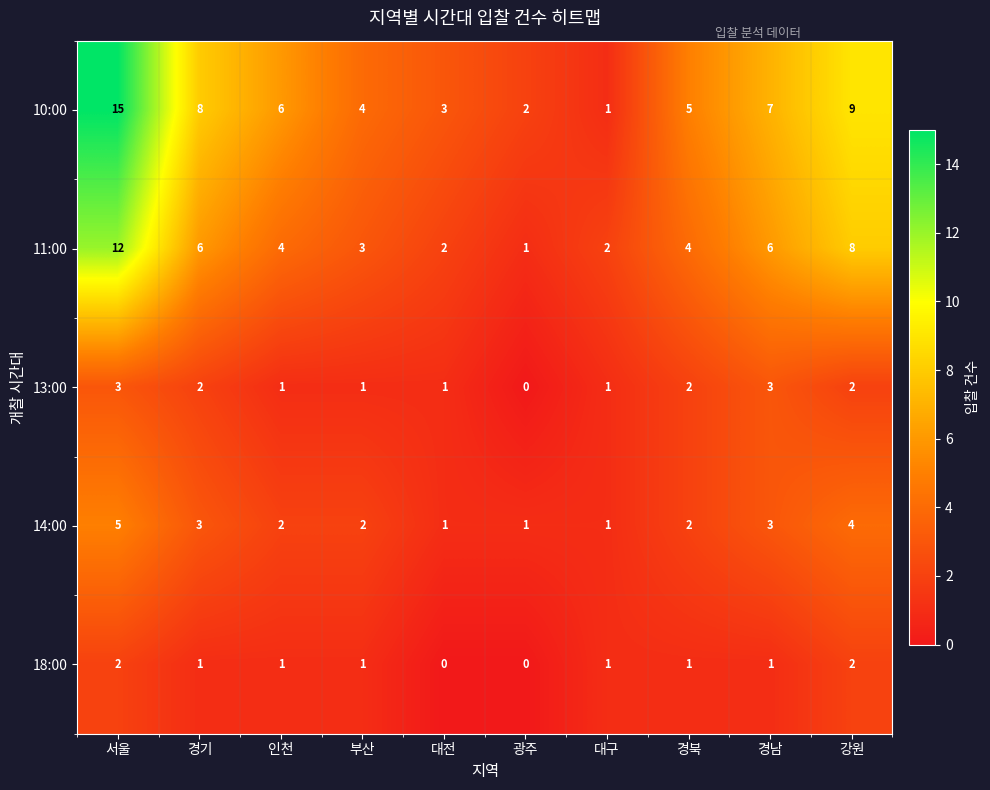

What is the sum of the 10:00 values at 대구 and 대전?

4